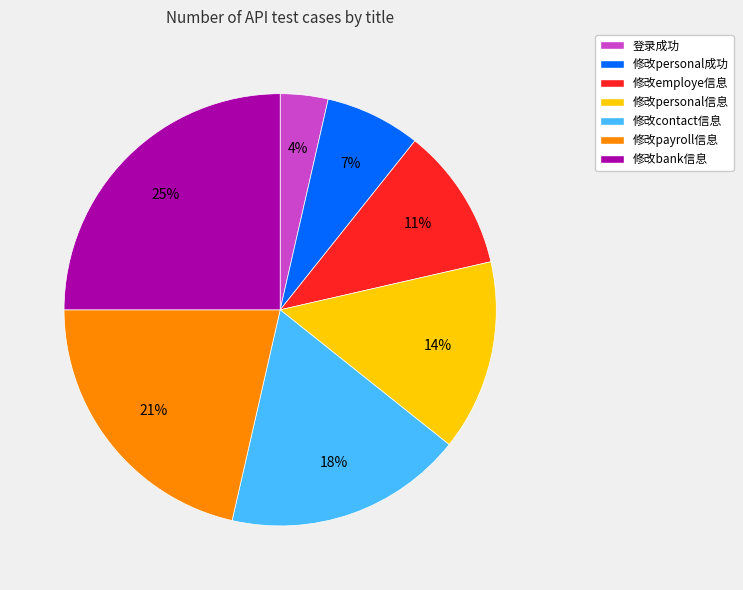

Approximately how many times larger is the value at 修改personal成功 compared to 修改bank信息?

0.3